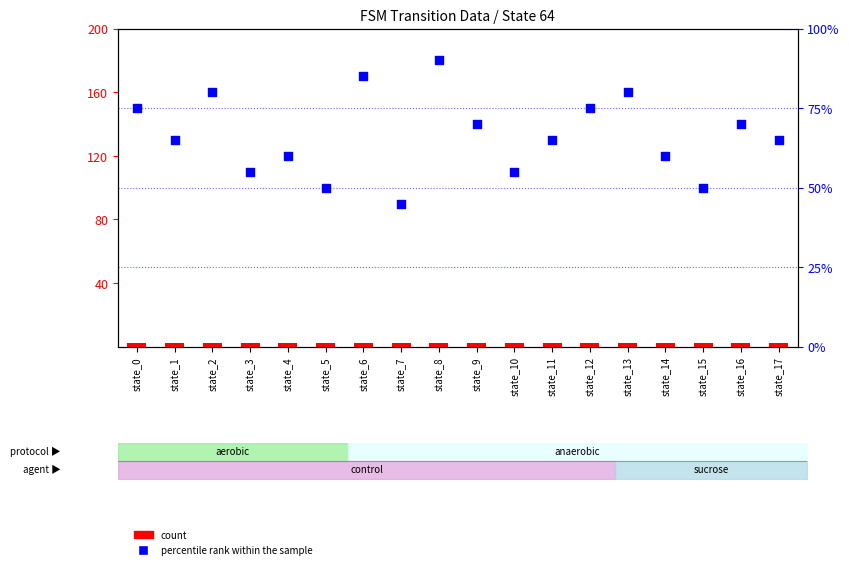

Which series reaches the minimum Y coordinate?

count